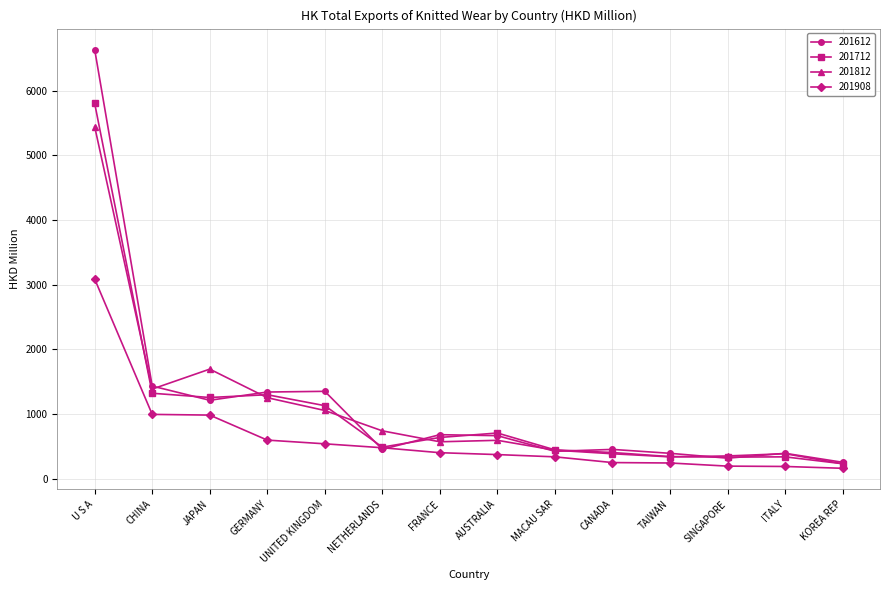

Rank the series by their maximum value, from lowest to highest.

201908, 201812, 201712, 201612